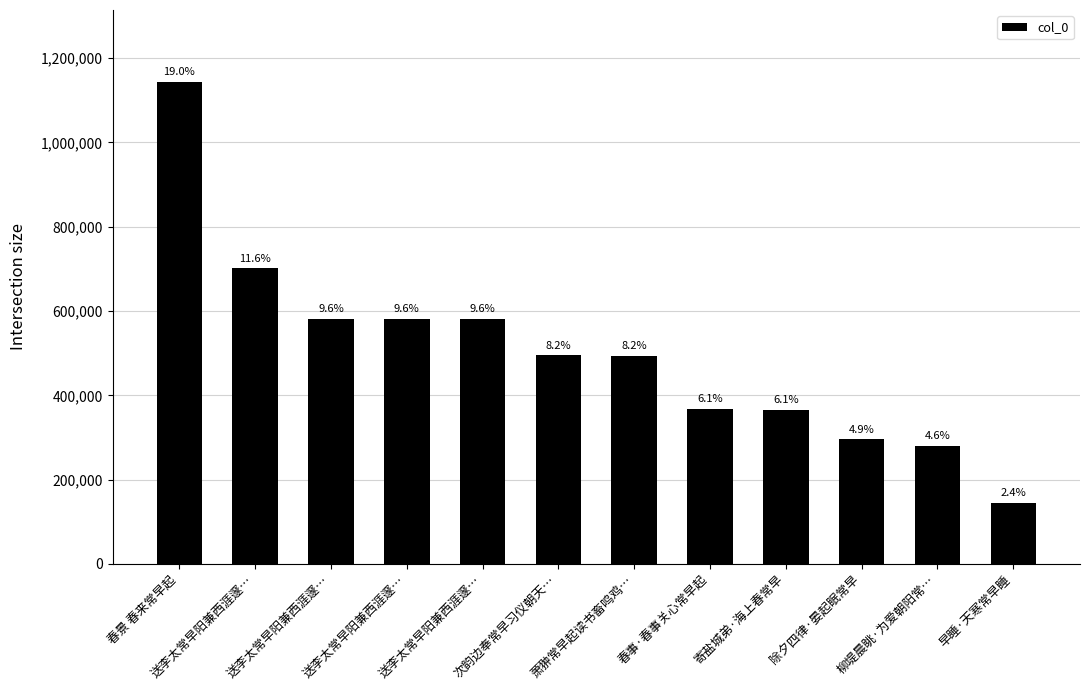

List the labels in order of value, smallest first.

早睡·天寒常早睡, 柳堤晨眺·为爱朝阳常…, 除夕四律·晏起眠常早, 寄盐城弟·海上春常早, 春事·春事关心常早起, 萧翀常早起读书畜鸣鸡…, 次韵边奉常早习仪朝天…, 送李太常早阳兼西涯邃…, 送李太常早阳兼西涯邃…, 送李太常早阳兼西涯邃…, 送李太常早阳兼西涯邃…, 春景 春来常早起